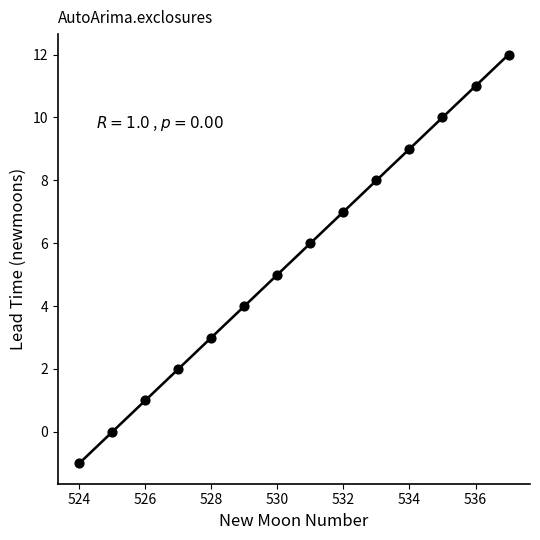

What is the range of X values (max minus min)?

13